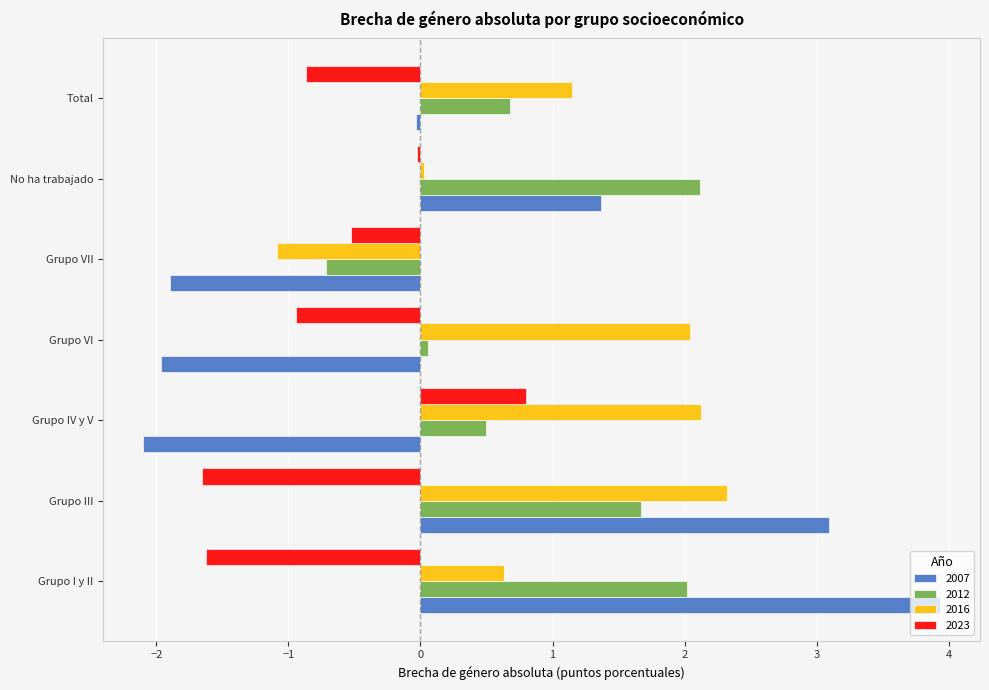

Which category has the lowest value across all series?

Grupo IV y V